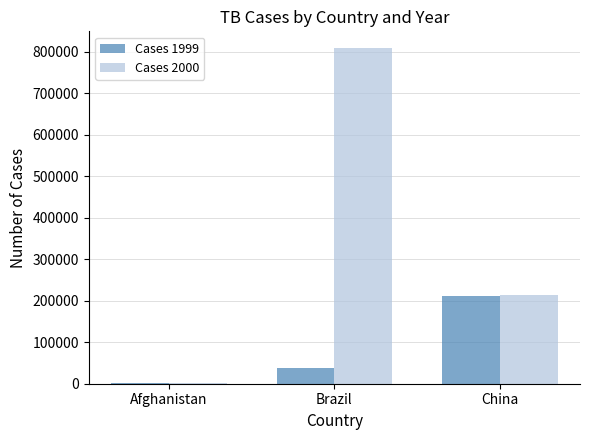

At which category is the sum across all series the highest?

Brazil